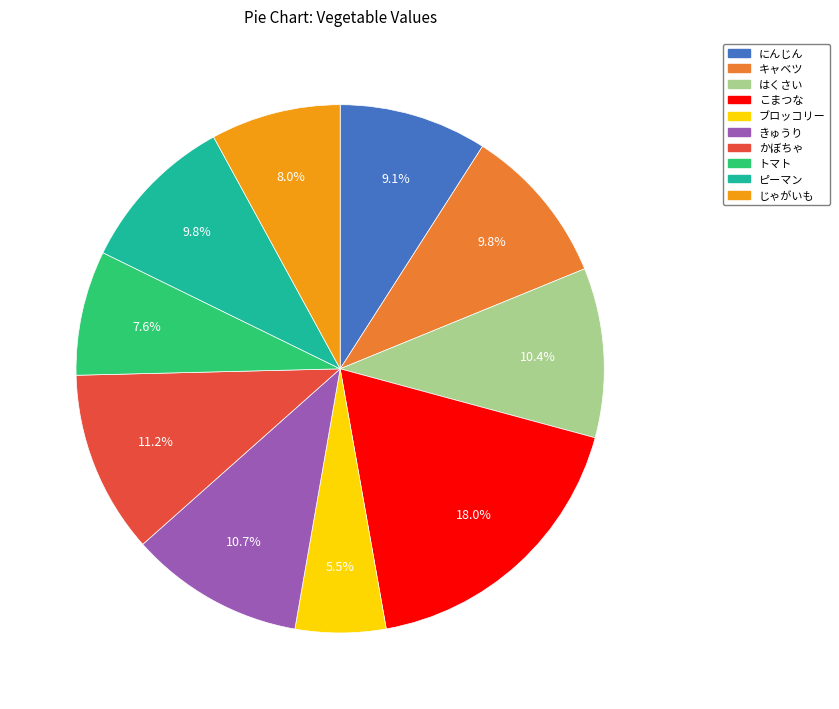

How much of the chart is everything except こまつな?

82.0%